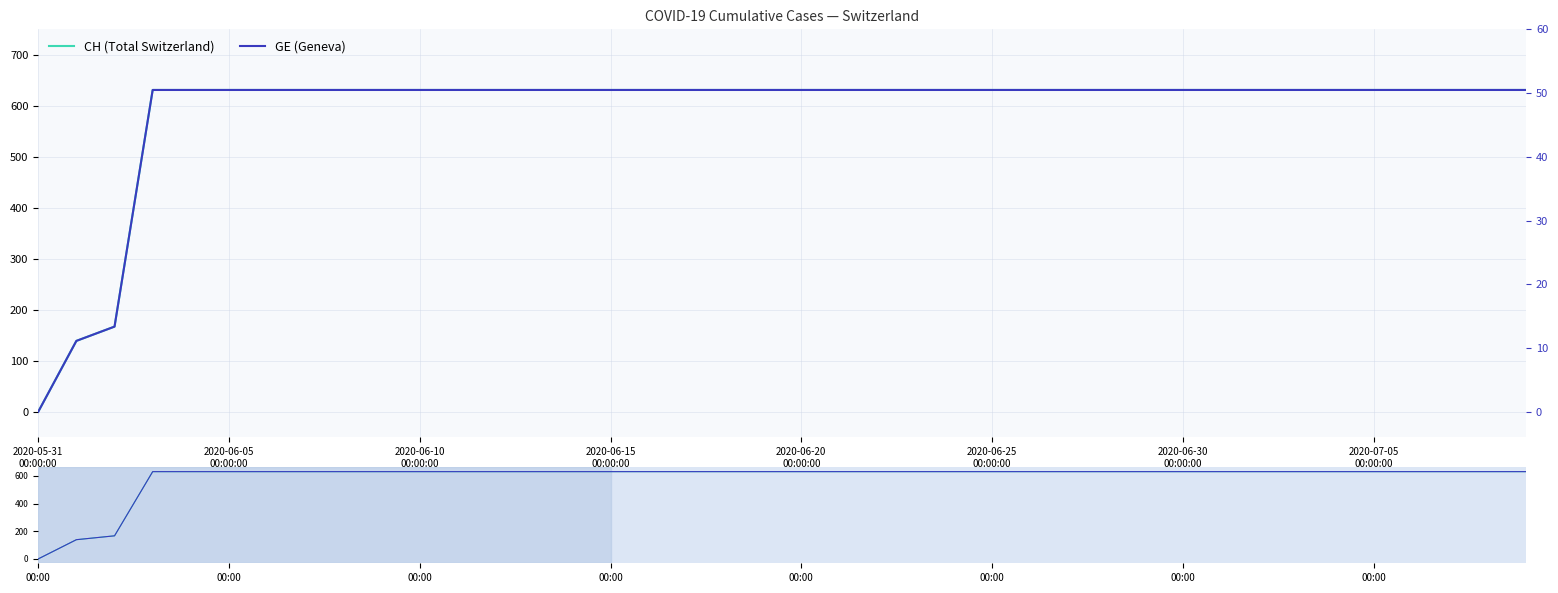

What are all the series names shown in the legend?

CH (Total Switzerland), GE (Geneva), CH, GE